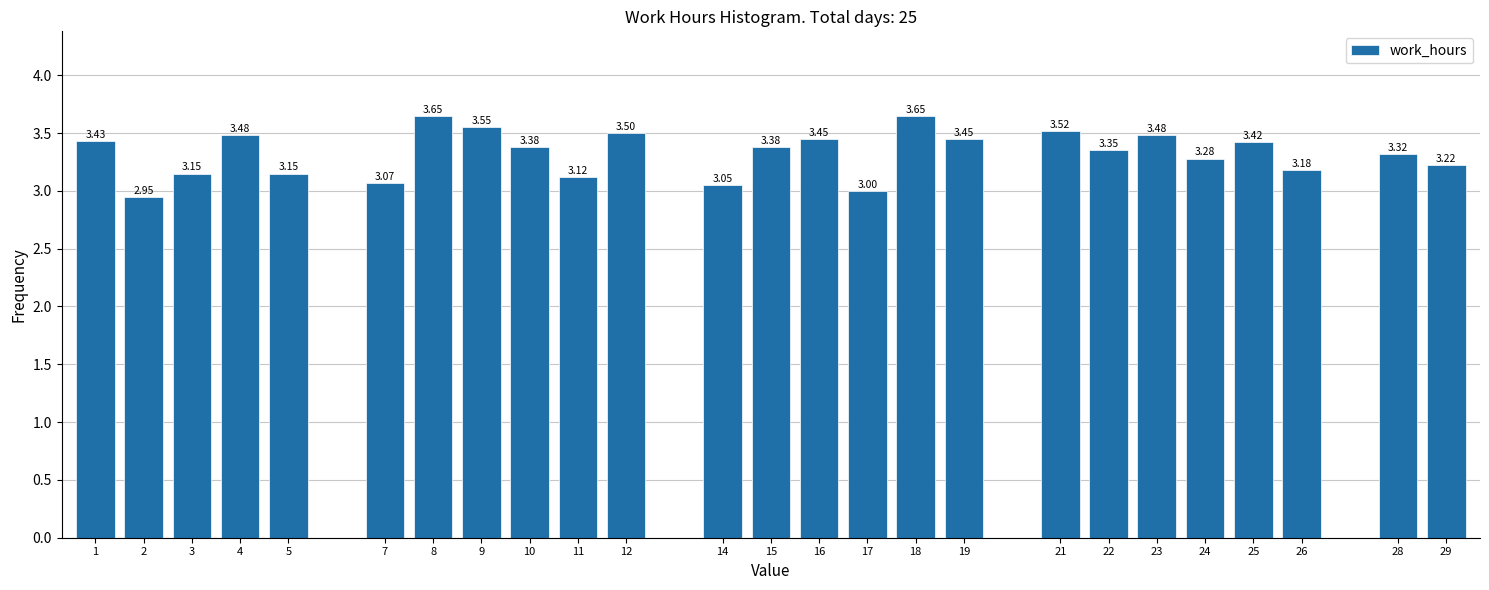

Approximately how many times larger is the value at 8 compared to 2?

1.2